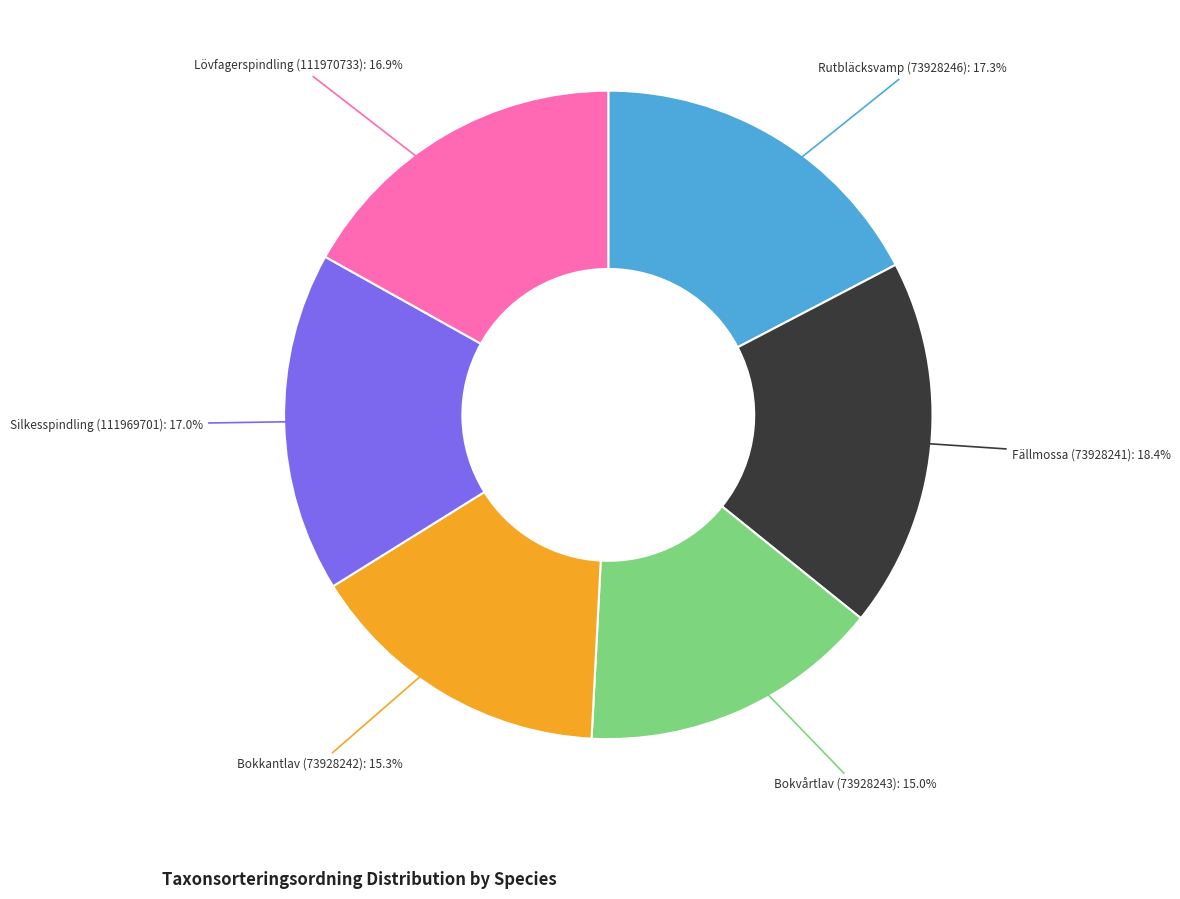

How many slices are in this pie chart?

6